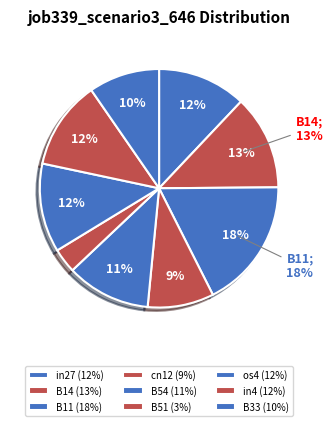

Rank the categories by value from highest to lowest.

B11, B14, in27, os4, in4, B54, B33, cn12, B51